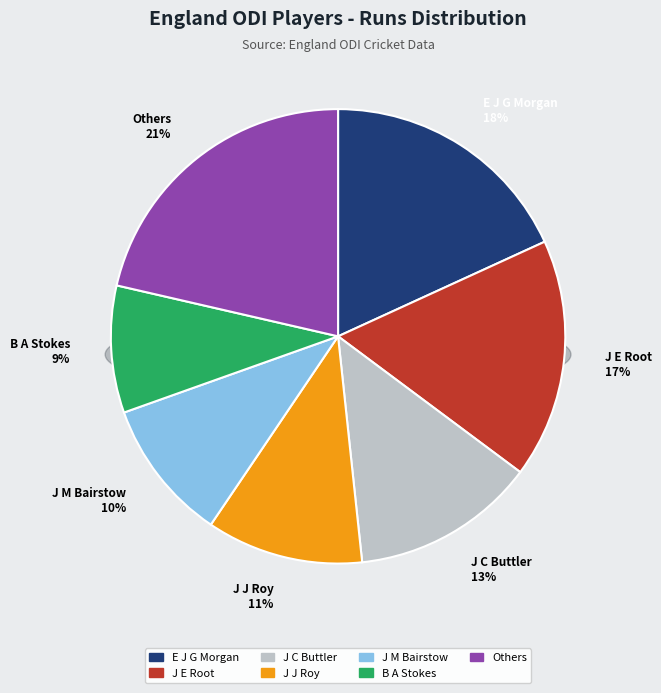

What portion of the pie excludes B A Stokes?

91.0%